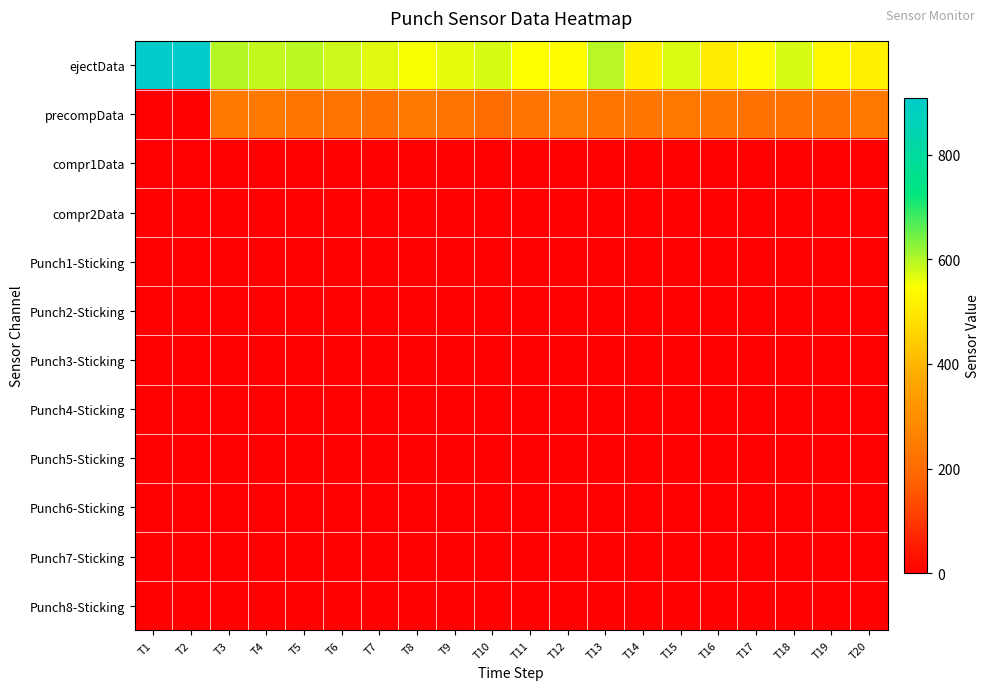

At how many categories does at least one series exceed 397?

20